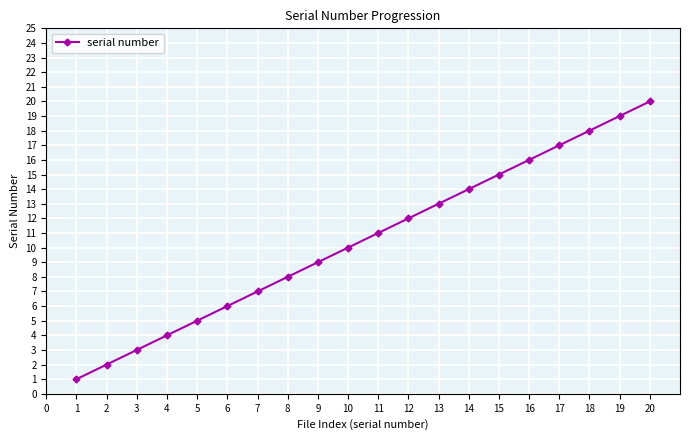

Read the value at 8, to the nearest 5.

10